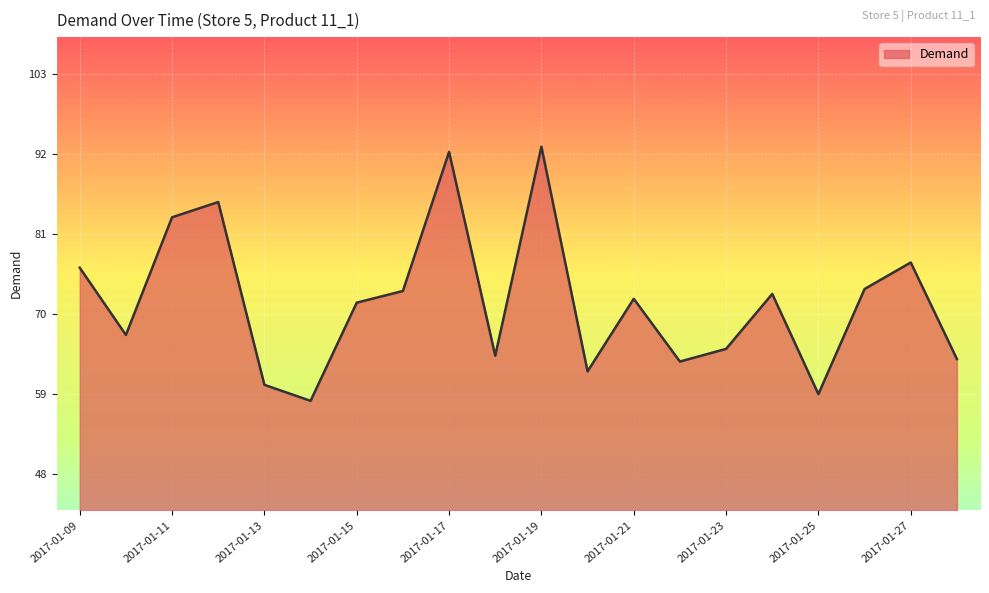

What is the minimum value shown in the chart?

58.0